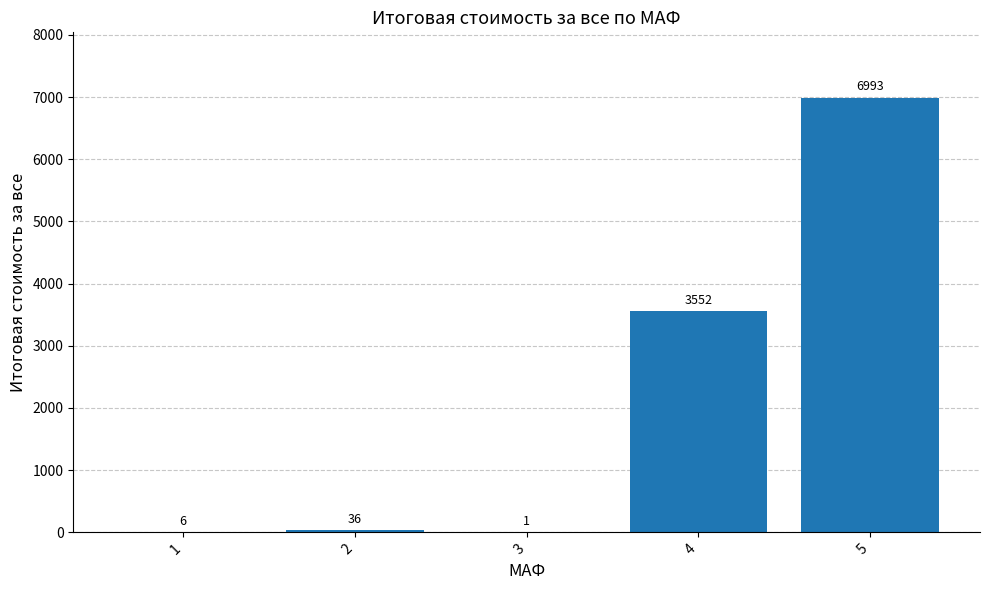

Where is the data nearest to the value 3497?

4